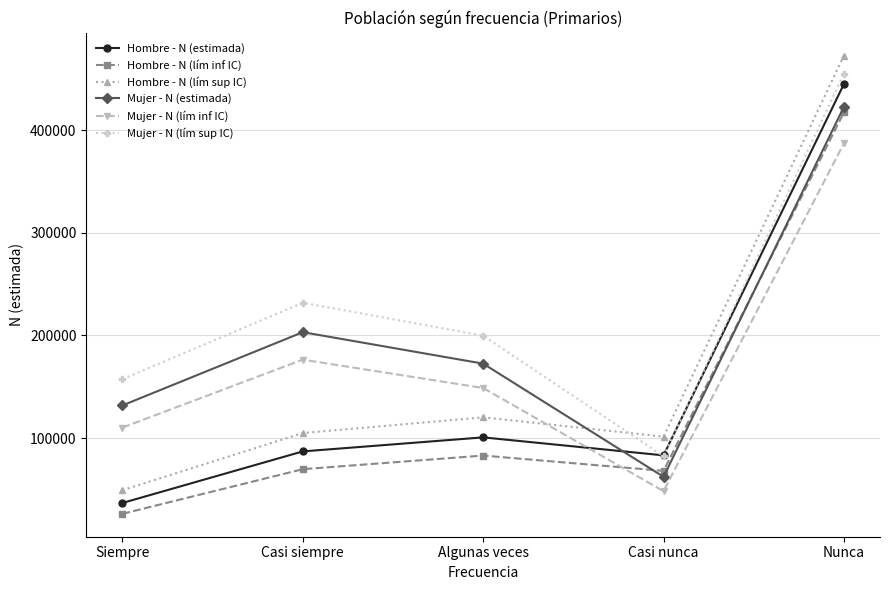

List the labels in order of Mujer - N (estimada) value, smallest first.

Casi nunca, Siempre, Algunas veces, Casi siempre, Nunca